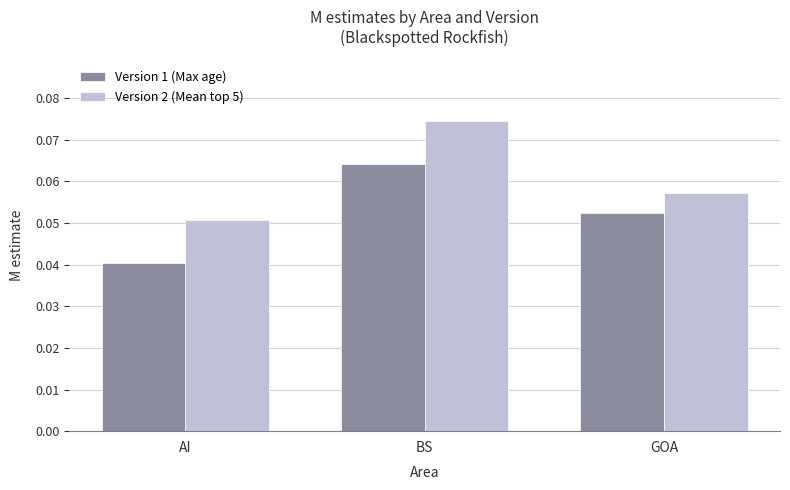

Is it true that Version 2 (Mean top 5) equals 0.0 at BS?

False